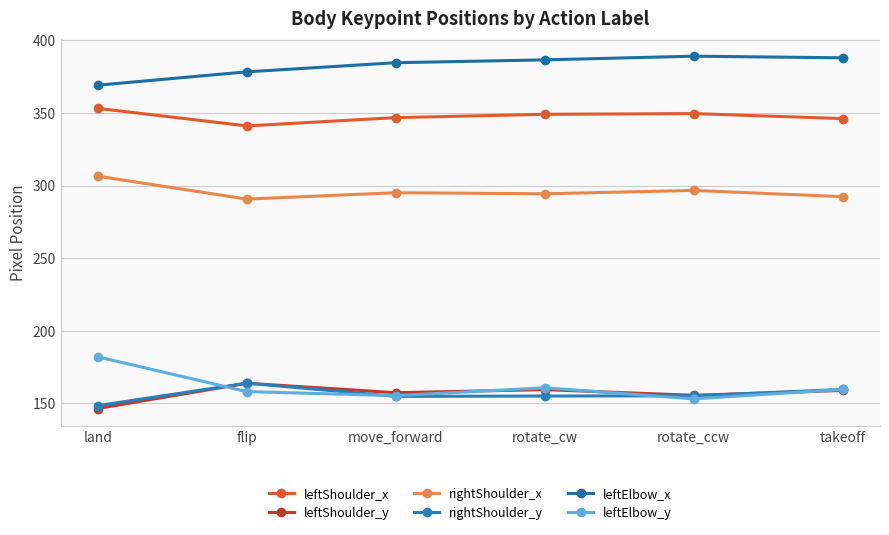

What are all the series names shown in the legend?

leftShoulder_x, leftShoulder_y, rightShoulder_x, rightShoulder_y, leftElbow_x, leftElbow_y